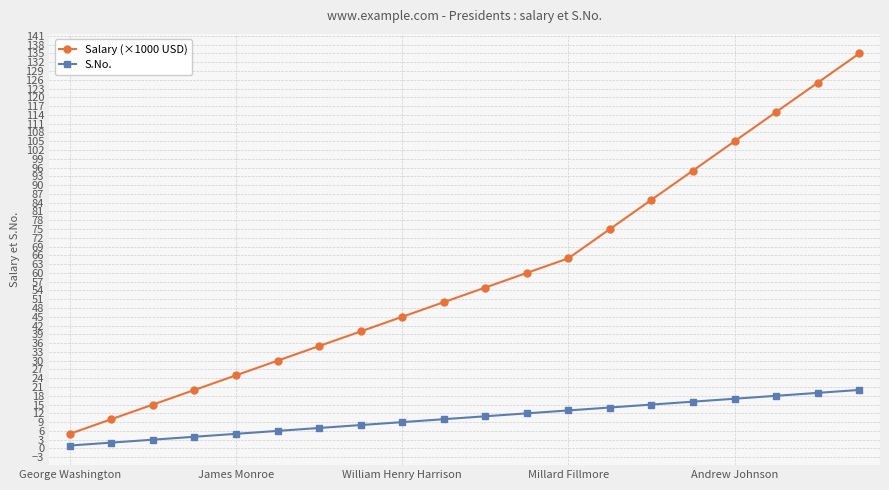

Which series has the largest total across all categories?

Salary (×1000 USD)